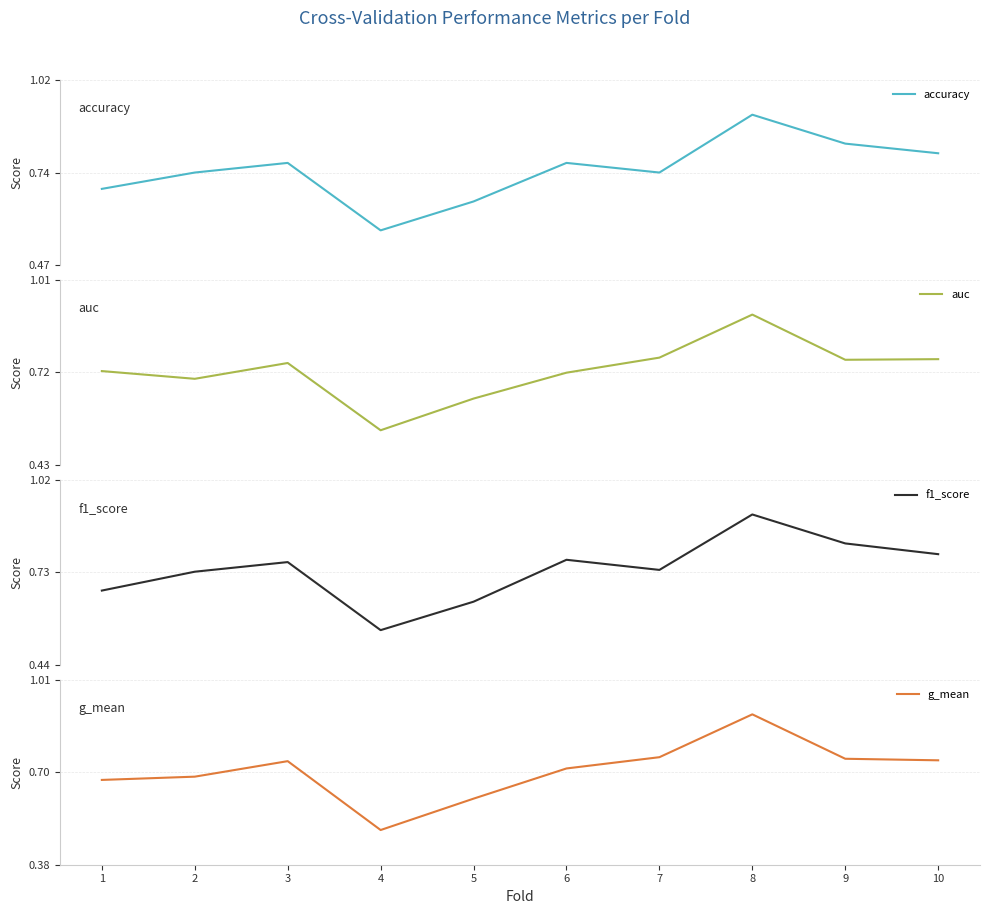

How many intersections are there between auc and accuracy?

3